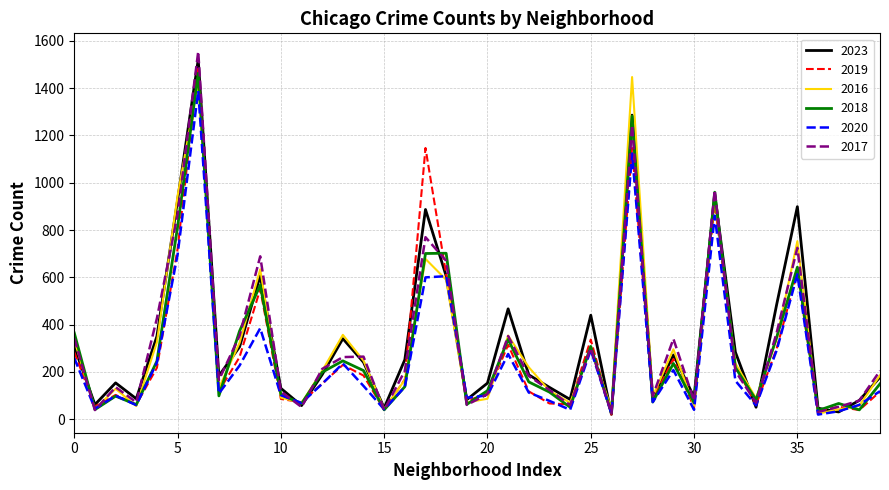

What is the greatest value displayed?

1555